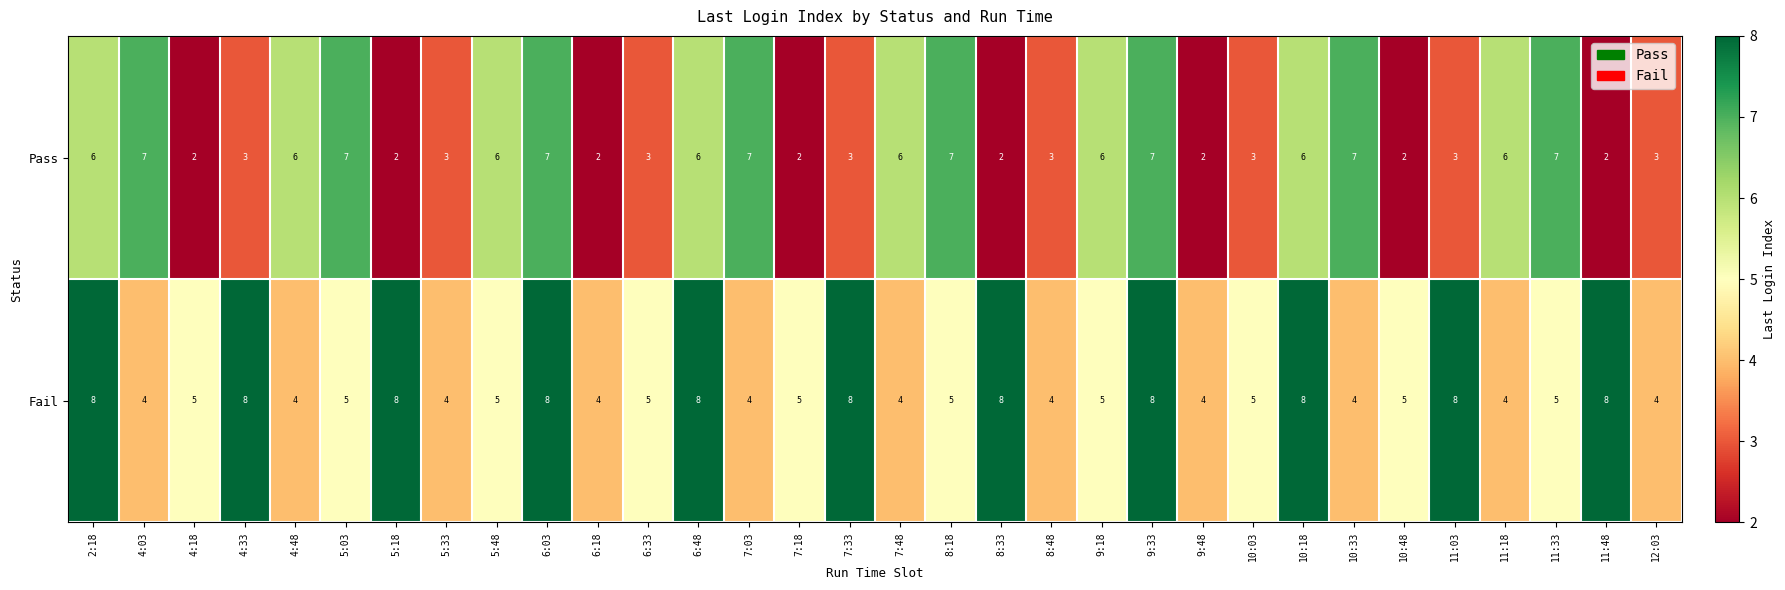

List the series in order of their overall mean, lowest first.

Pass, Fail